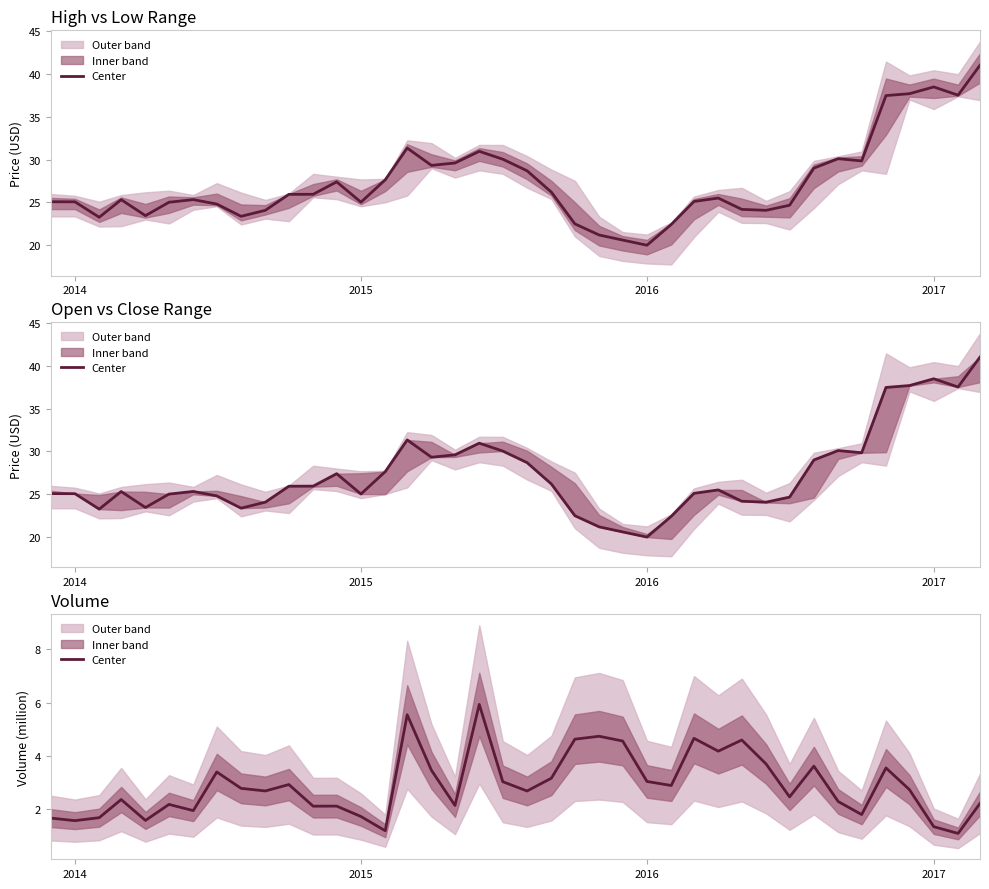

What is the difference between the maximum and minimum values?

4.8